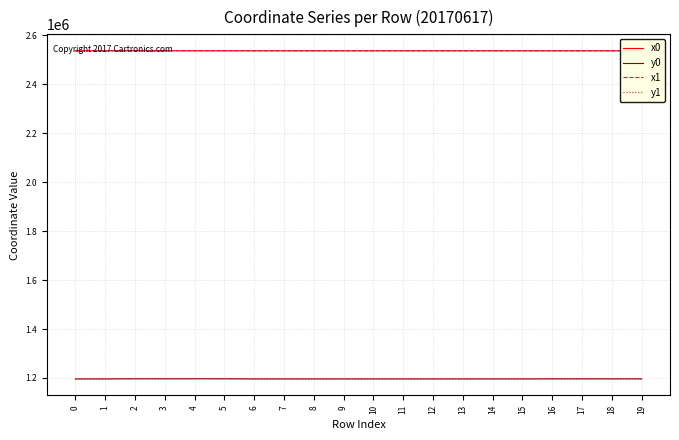

Which category has the highest value across all series?

2